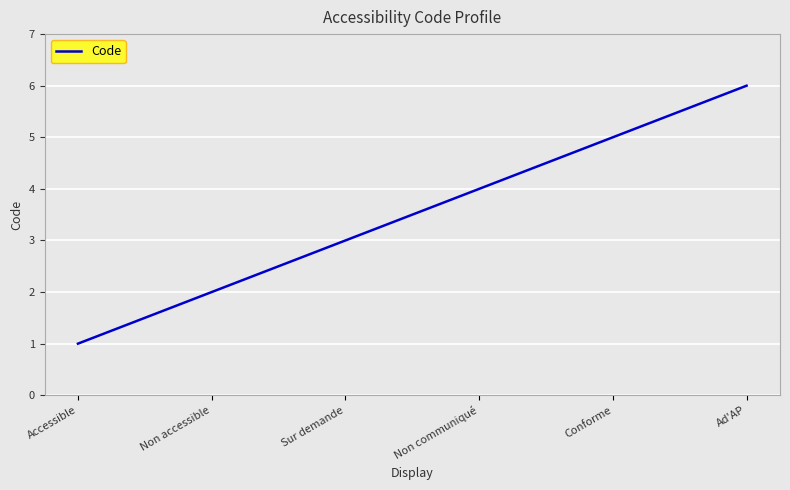

What position from the right is Accessible?

6